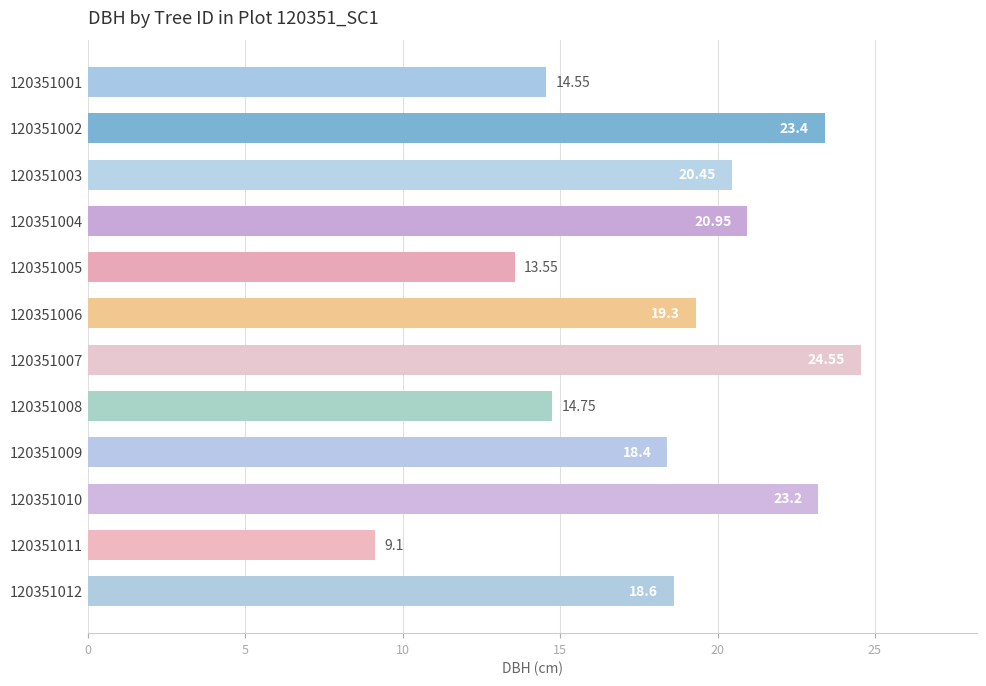

What is the average value?

18.4